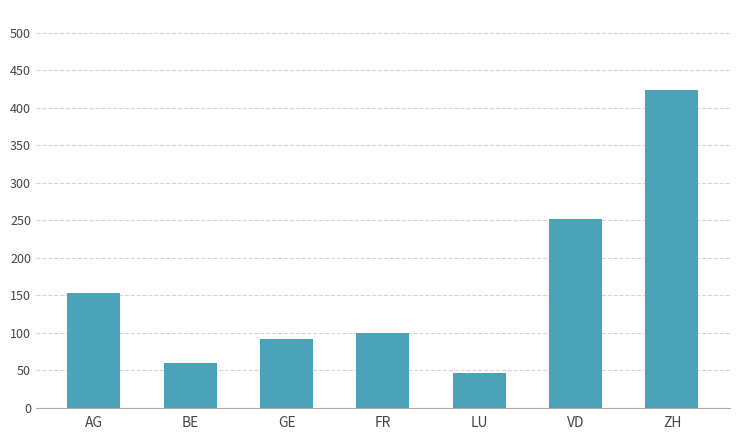

How many bars are there in total?

7